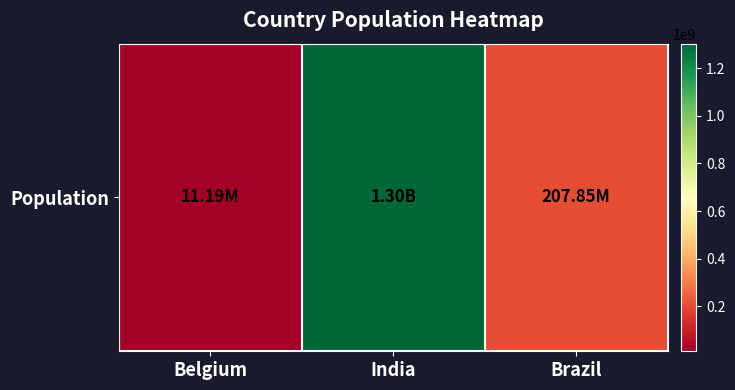

At which category does the chart reach its minimum across all series?

Belgium